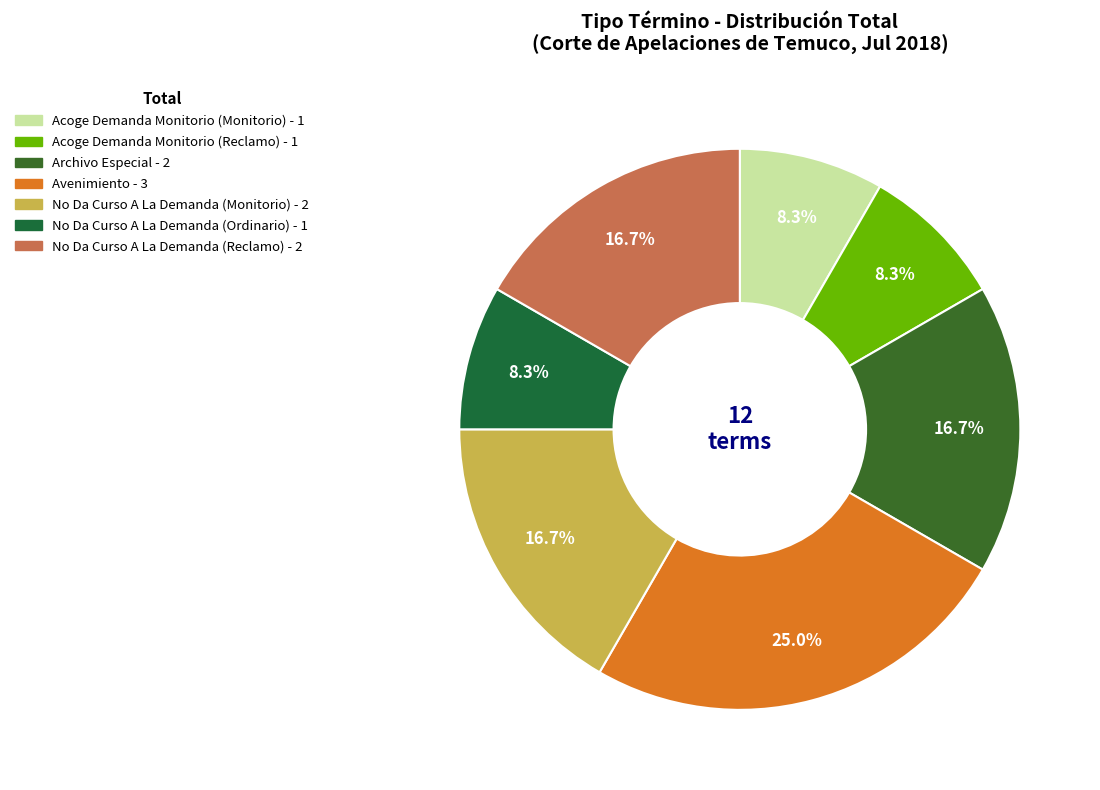

To the nearest percent, what is the average slice percentage?

14%